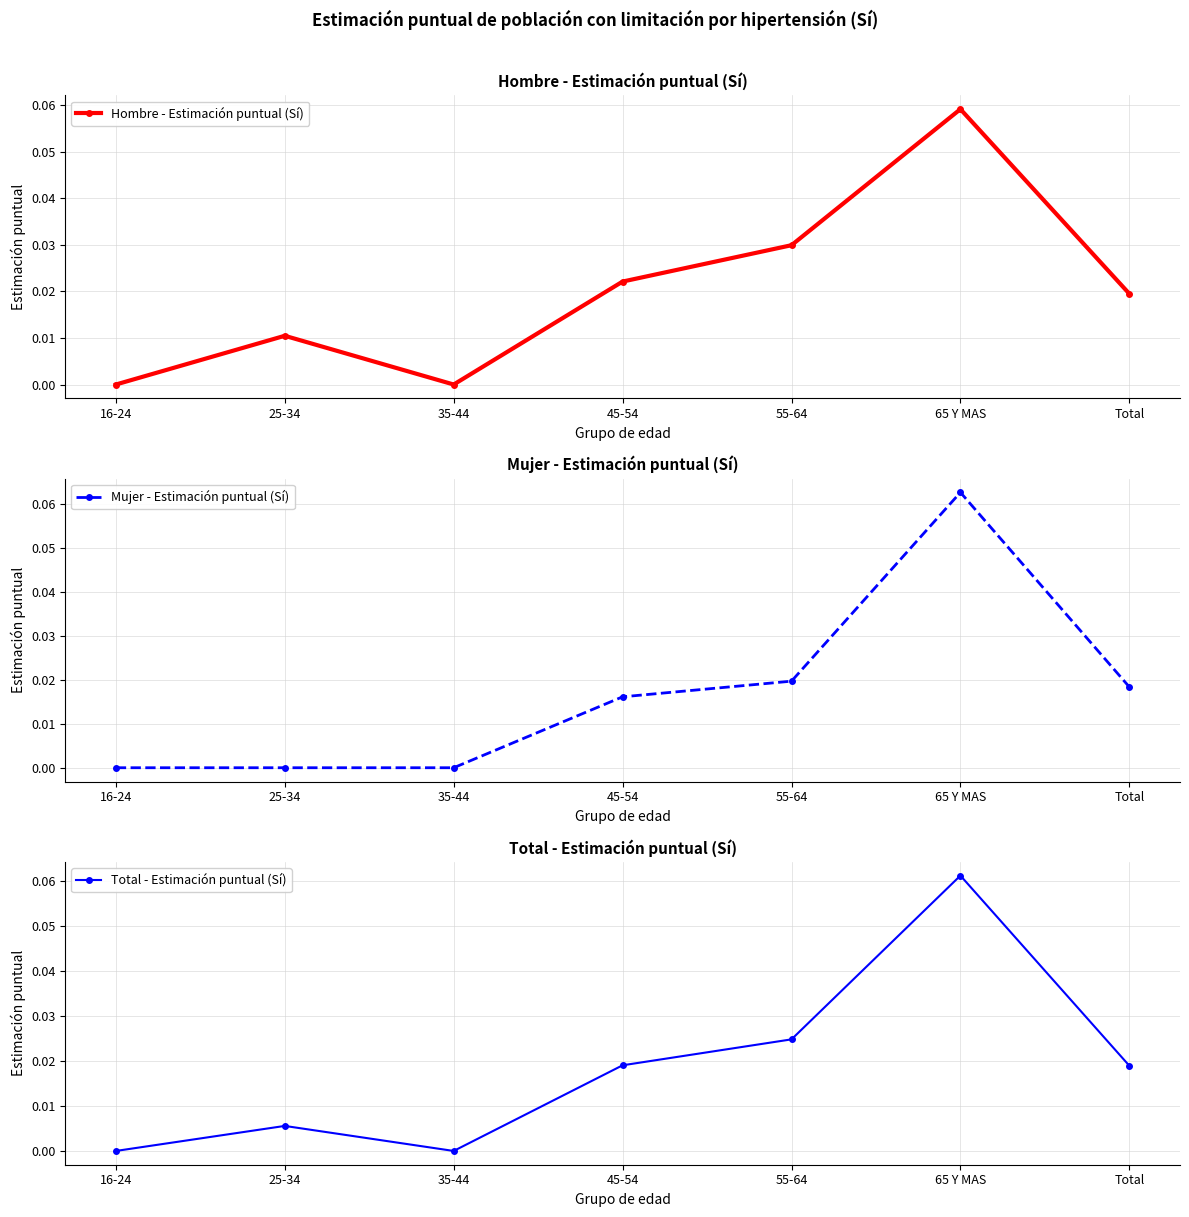

What is the label of the 6th point from the right?

25-34